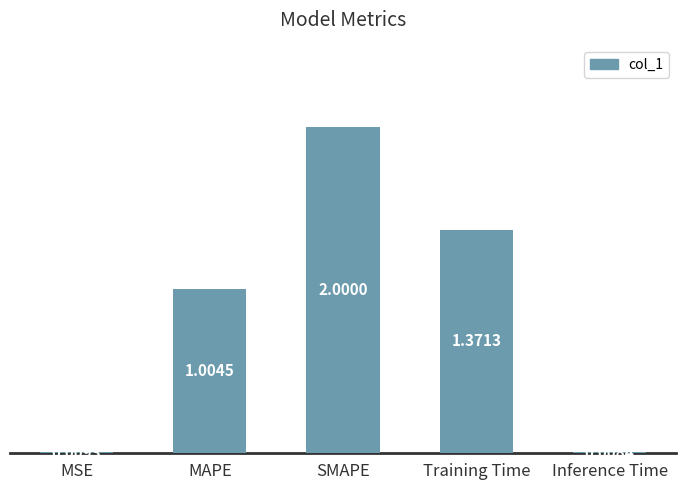

At which category does the chart reach its minimum across all series?

Inference Time